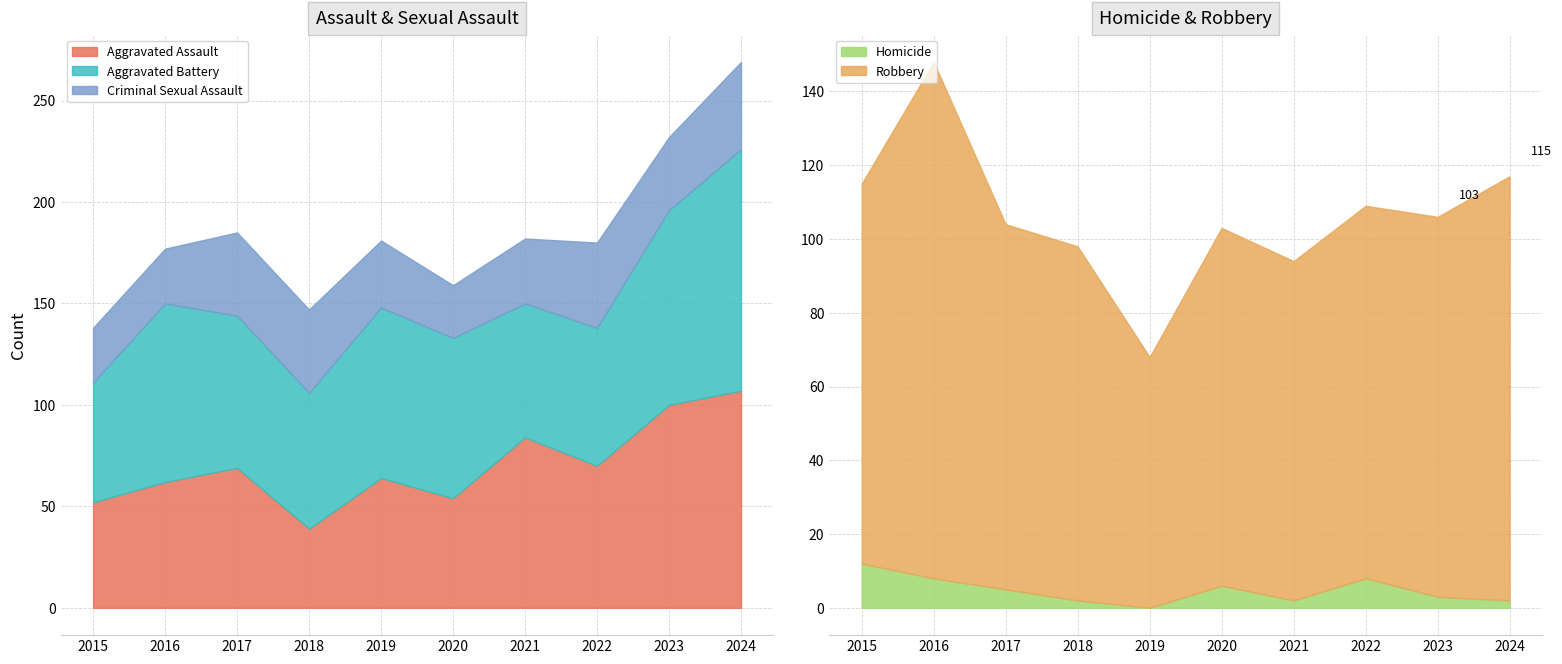

Which category has the highest value across all series?

2016